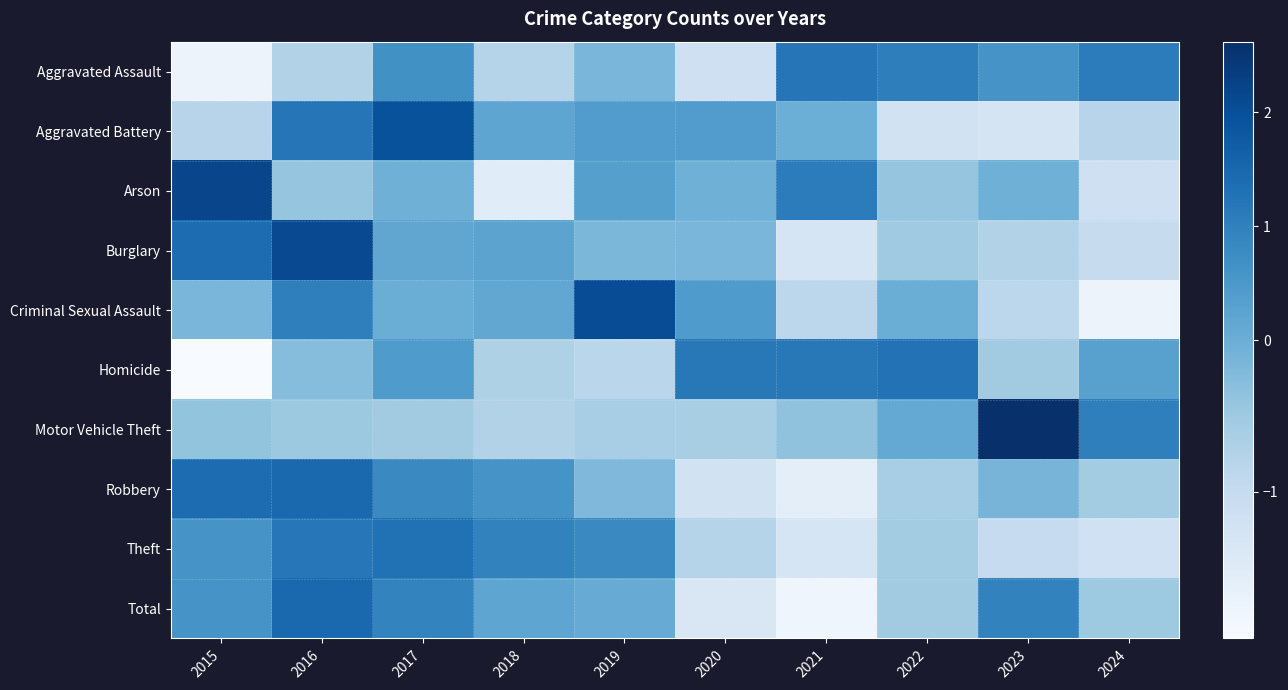

At which category does the chart reach its minimum across all series?

2015